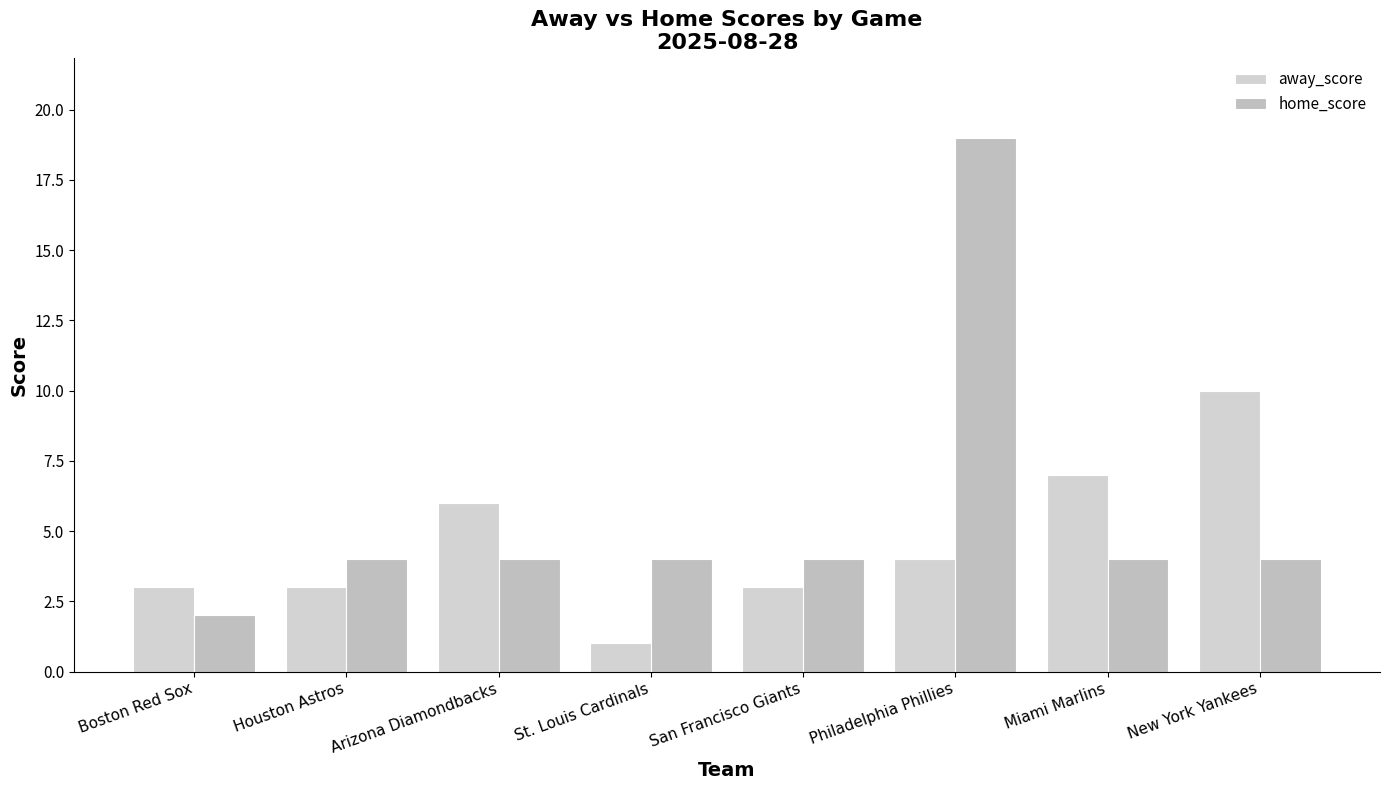

Rank the series at Houston Astros from highest to lowest value.

home_score, away_score